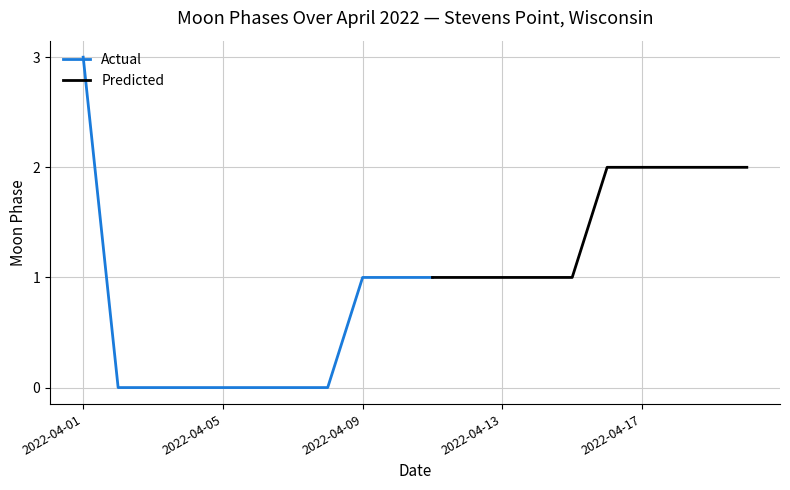

What is the difference between the second highest and minimum values?

2